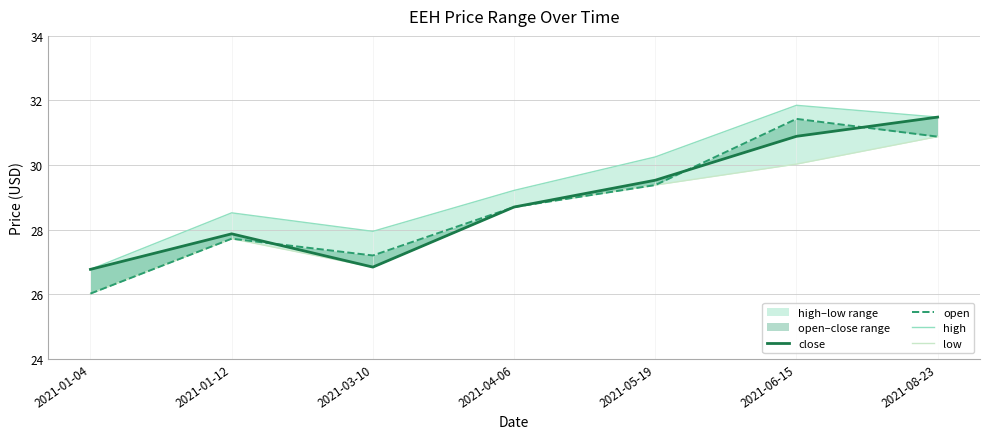

Does the chart display data point markers on the line(s)?

No